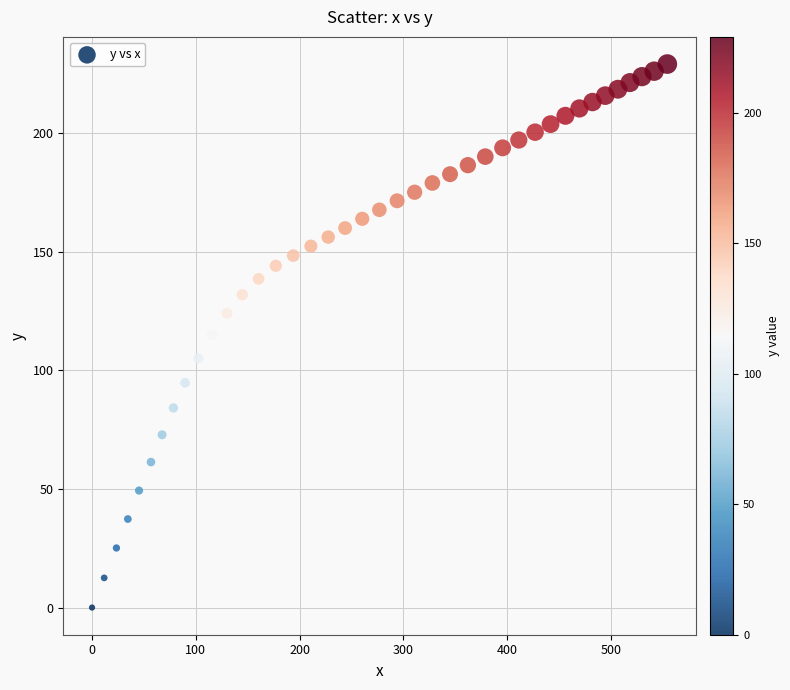

What is the range of Y values (max minus min)?

229.0